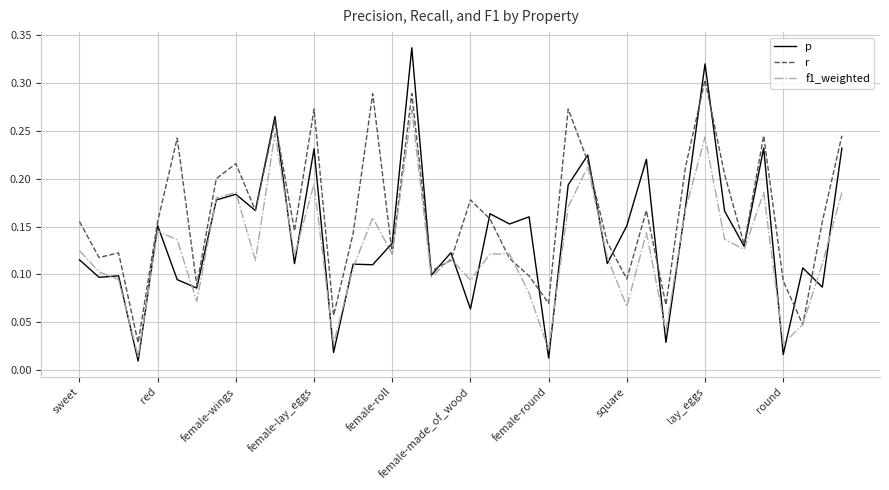

What is the sum of all f1_weighted values?

5.1